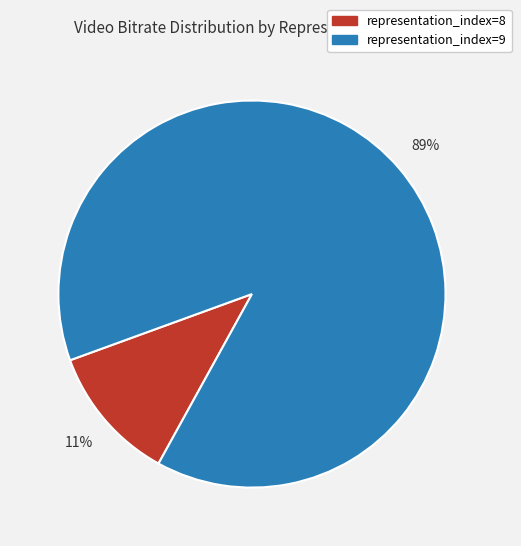

Which category has the smallest portion of the pie?

representation_index=8